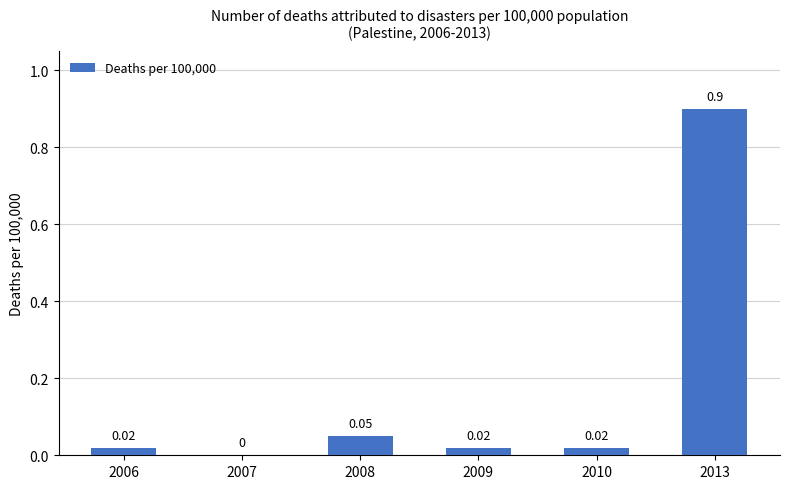

What is the average value?

0.2